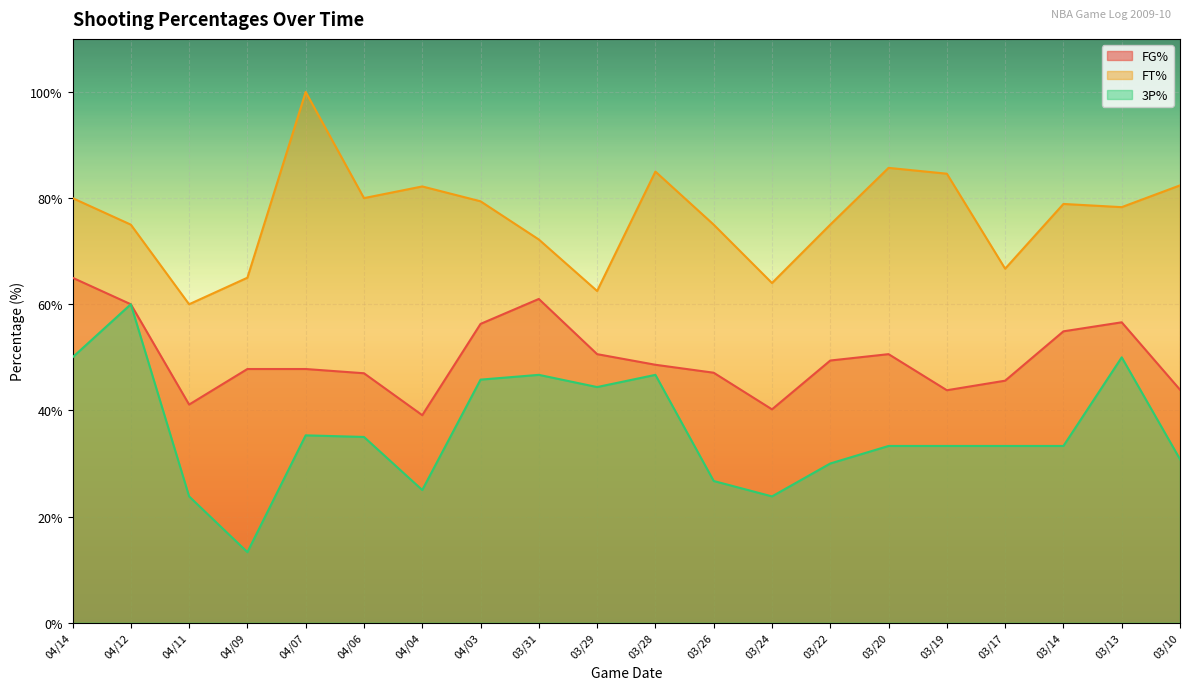

What is the label of the 2nd point from the left?

04/12